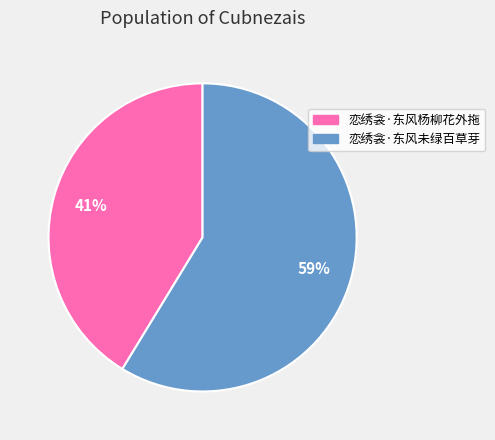

Do 恋绣衾·东风杨柳花外拖 and 恋绣衾·东风未绿百草芽 together represent more than half of the pie?

Yes